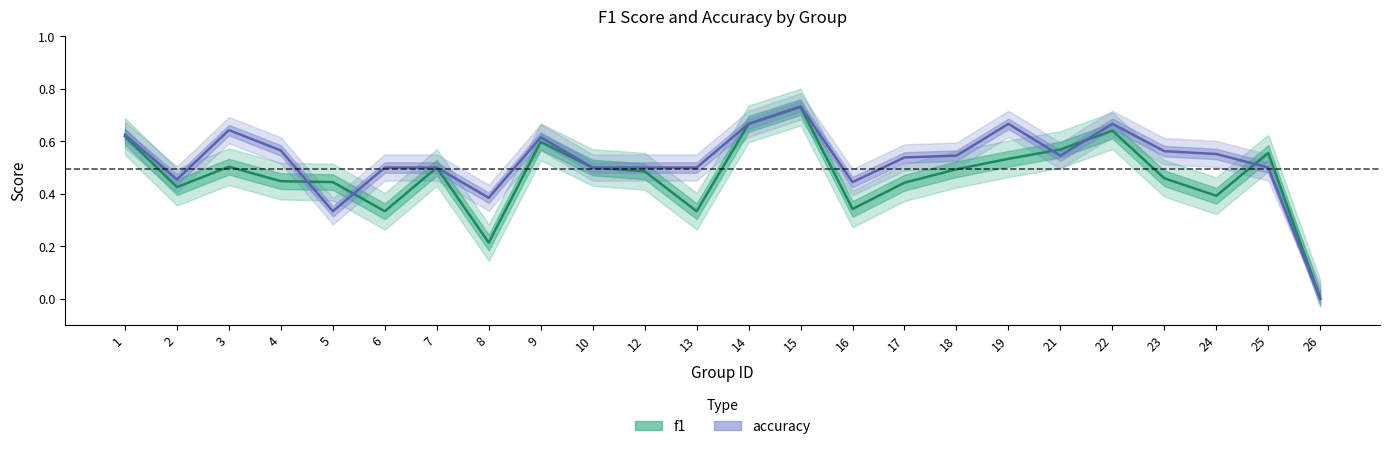

Does the chart display data point markers on the line(s)?

No